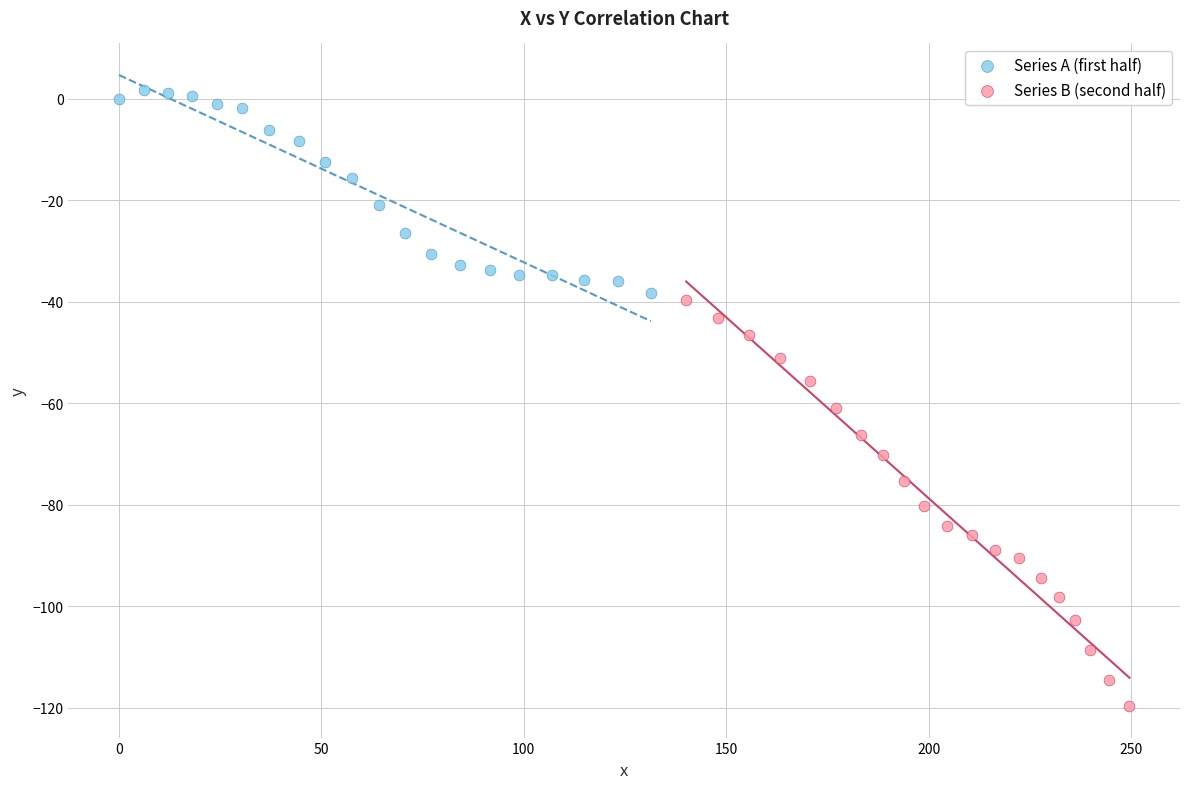

Which series has the largest Y range (max minus min)?

Series B (second half)